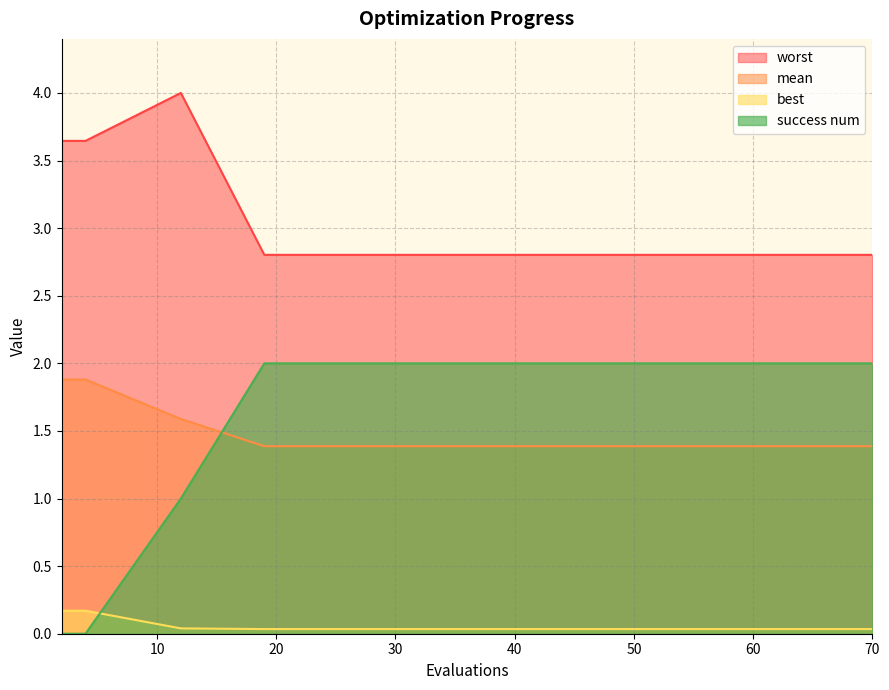

True or false: worst and mean intersect in this chart.

False